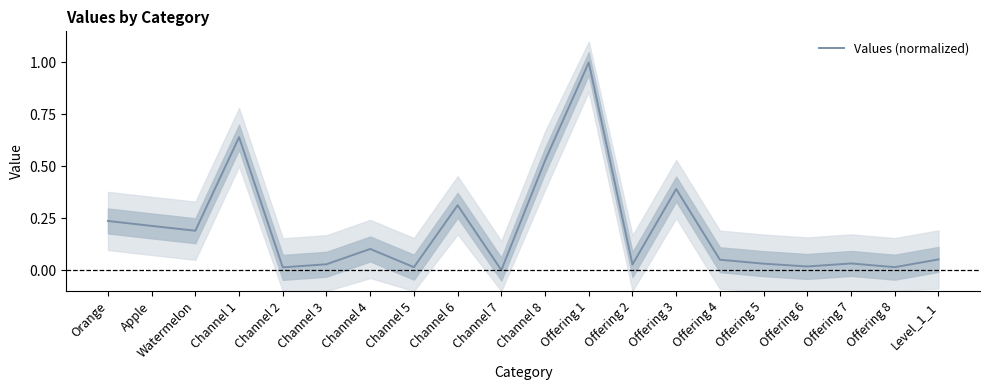

Reading left to right, transcribe all the data shown in this chart.

0.2	0.2	0.2	0.6	0.0	0.0	0.1	0.0	0.3	0.0	0.5	1.0	0.0	0.4	0.1	0.0	0.0	0.0	0.0	0.1